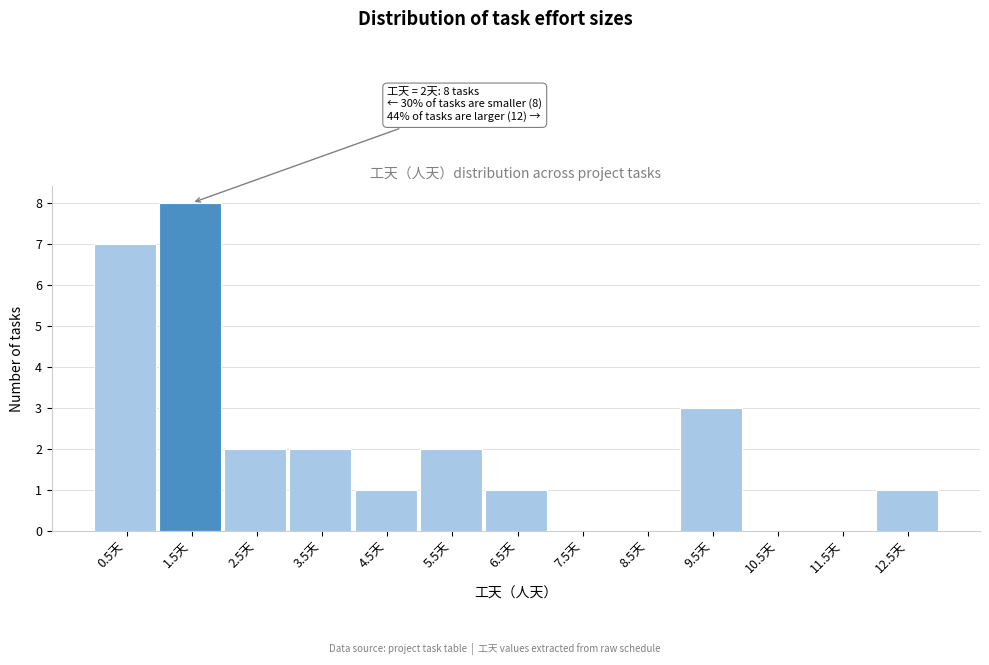

Reading left to right, transcribe all the data shown in this chart.

0.5天=7	1.5天=8	2.5天=2	3.5天=2	4.5天=1	5.5天=2	6.5天=1	7.5天=0	8.5天=0	9.5天=3	10.5天=0	11.5天=0	12.5天=1